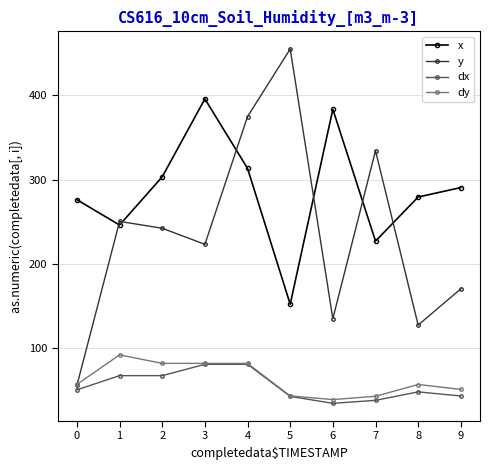

True or false: x and dx cross at least once.

False